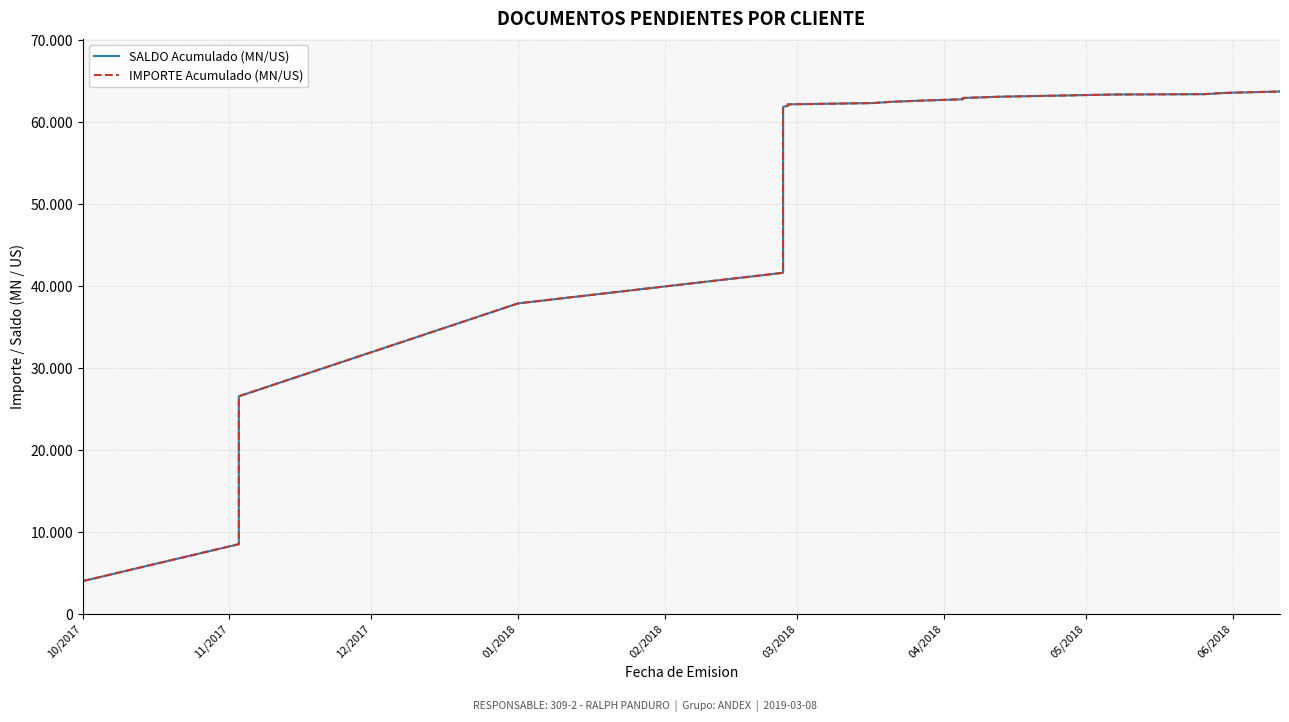

Which category has the lowest value in the SALDO Acumulado (MN/US) series?

10/2017